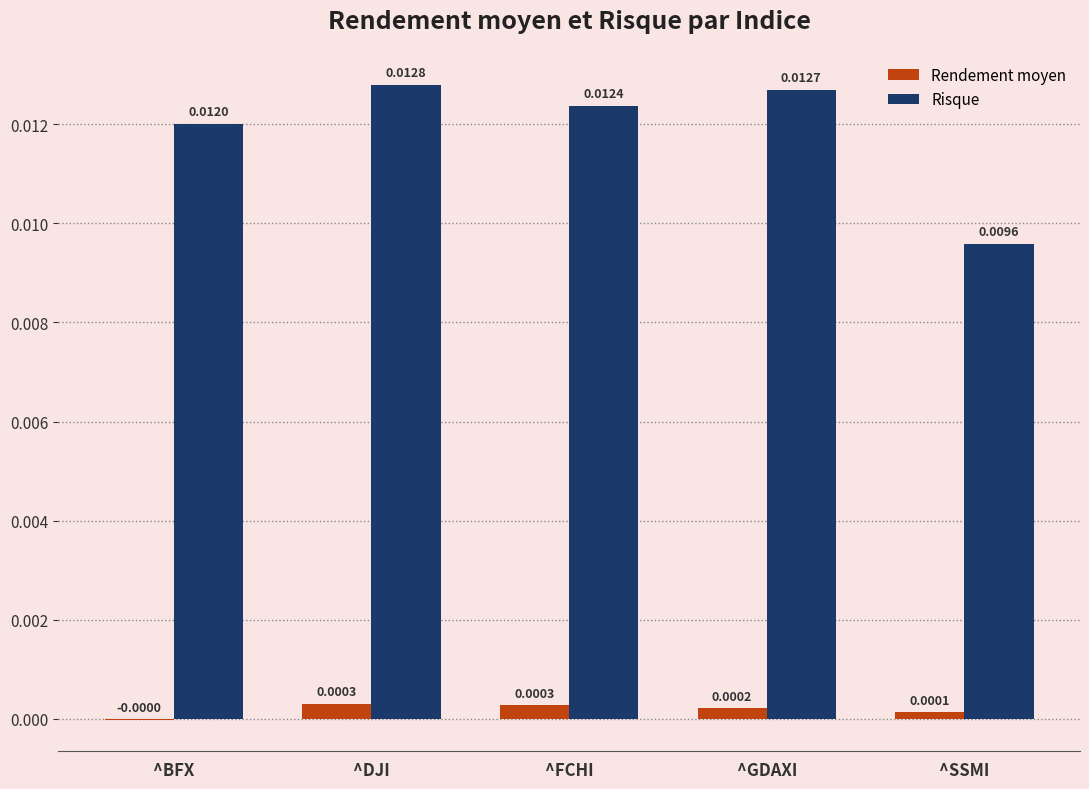

Which series has the largest range (max minus min)?

Risque